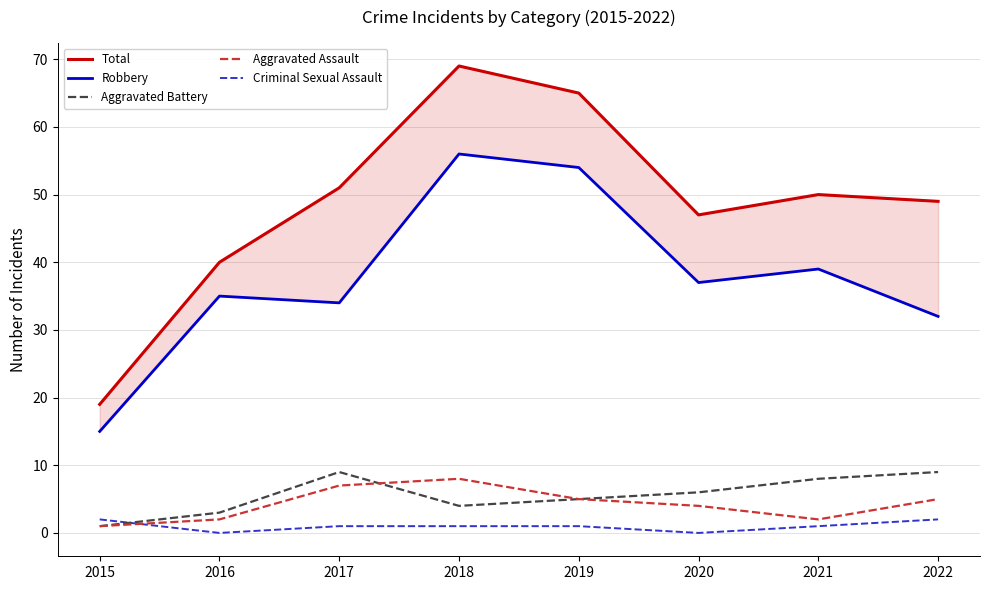

Does the chart have visible grid lines?

Yes